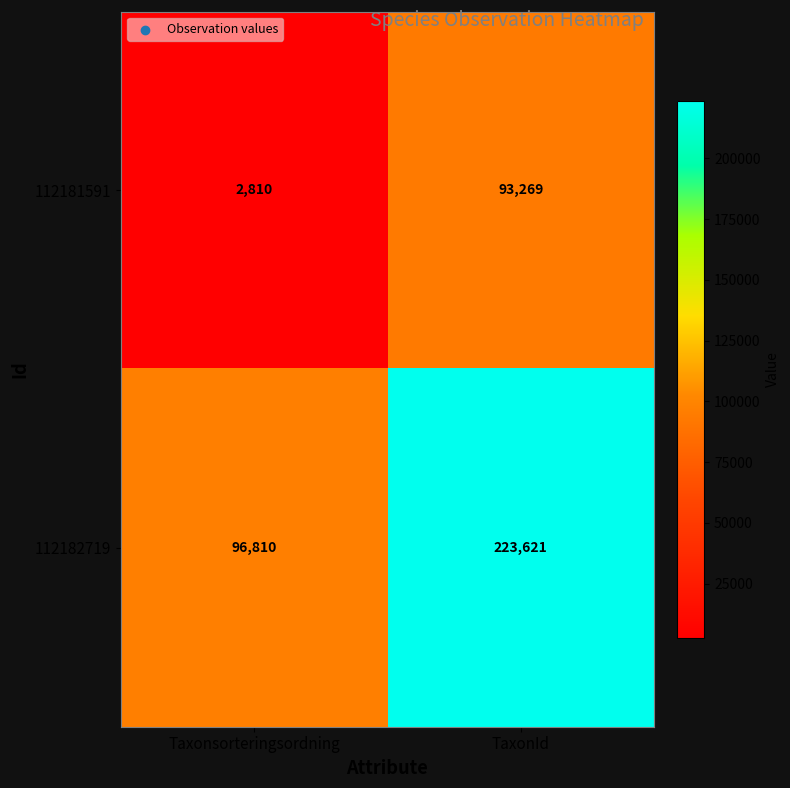

At which label is 112182719 closest to 160215?

Taxonsorteringsordning